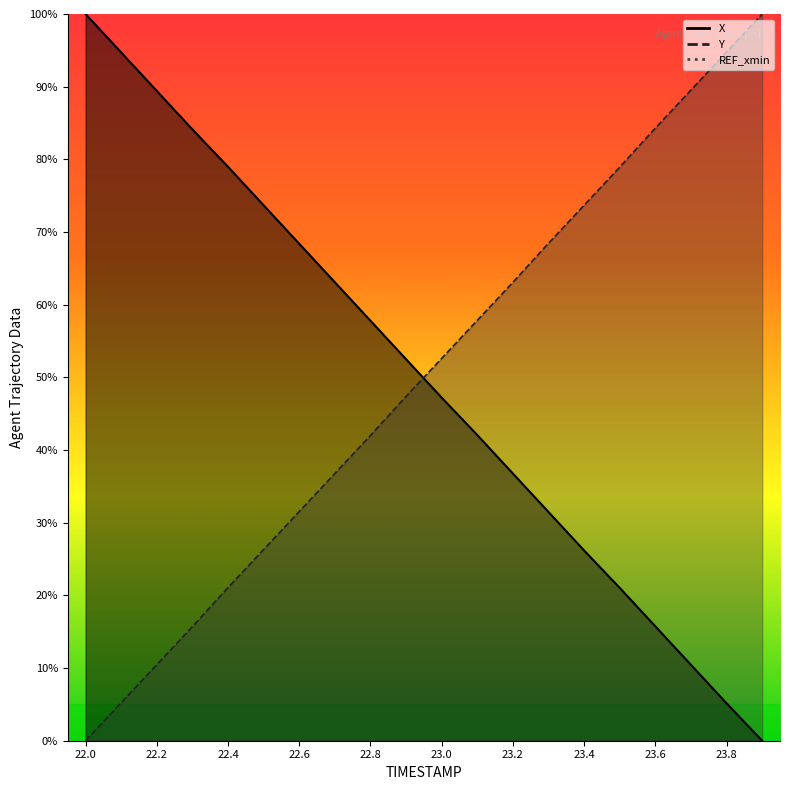

Reading right to left, extract all data points from this chart.

X: 23.9=0.0	23.8=5.1	23.7=10.4	23.6=15.7	23.5=21.0	23.4=26.2	23.3=31.5	23.2=36.8	23.1=42.1	23.0=47.2	22.9=52.5	22.8=57.8	22.7=63.1	22.6=68.4	22.5=73.7	22.4=79.0	22.3=84.1	22.2=89.4	22.1=94.7	22.0=100.0
Y: 23.9=100.0	23.8=94.8	23.7=89.5	23.6=84.3	23.5=78.9	23.4=73.7	23.3=68.5	23.2=63.1	23.1=57.8	23.0=52.6	22.9=47.4	22.8=42.0	22.7=36.8	22.6=31.5	22.5=26.3	22.4=21.1	22.3=15.7	22.2=10.5	22.1=5.2	22.0=0.0